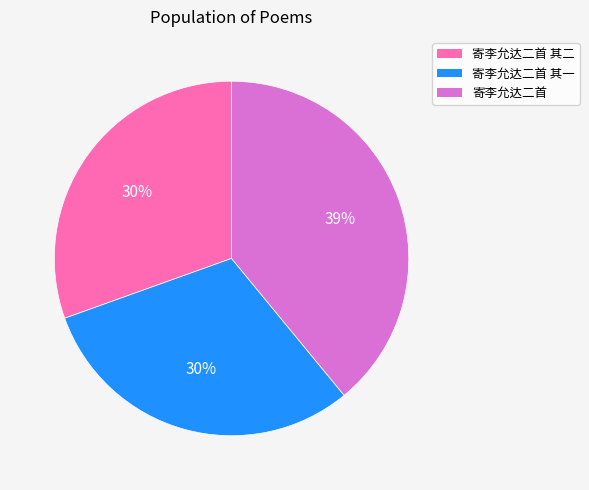

Combined, do 寄李允达二首 其二 and 寄李允达二首 account for over 50%?

Yes